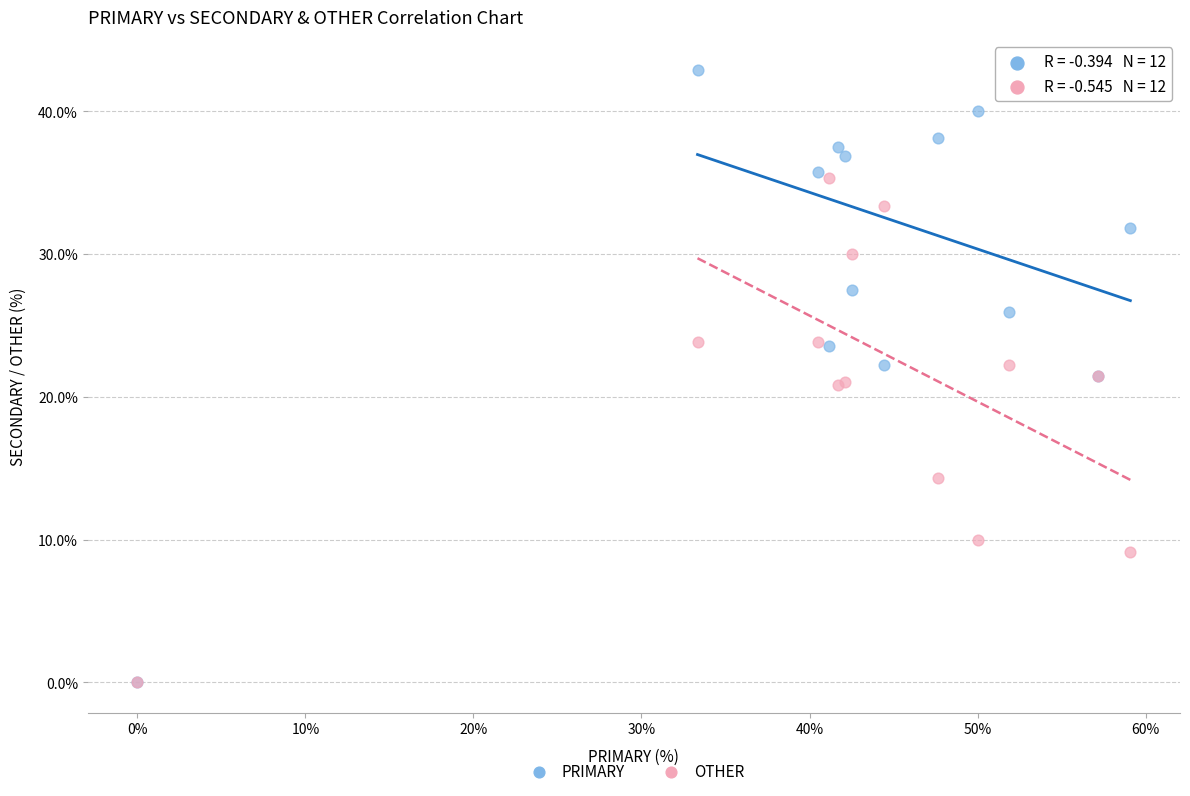

In the OTHER series, what Y value is closest to 17?

14.3